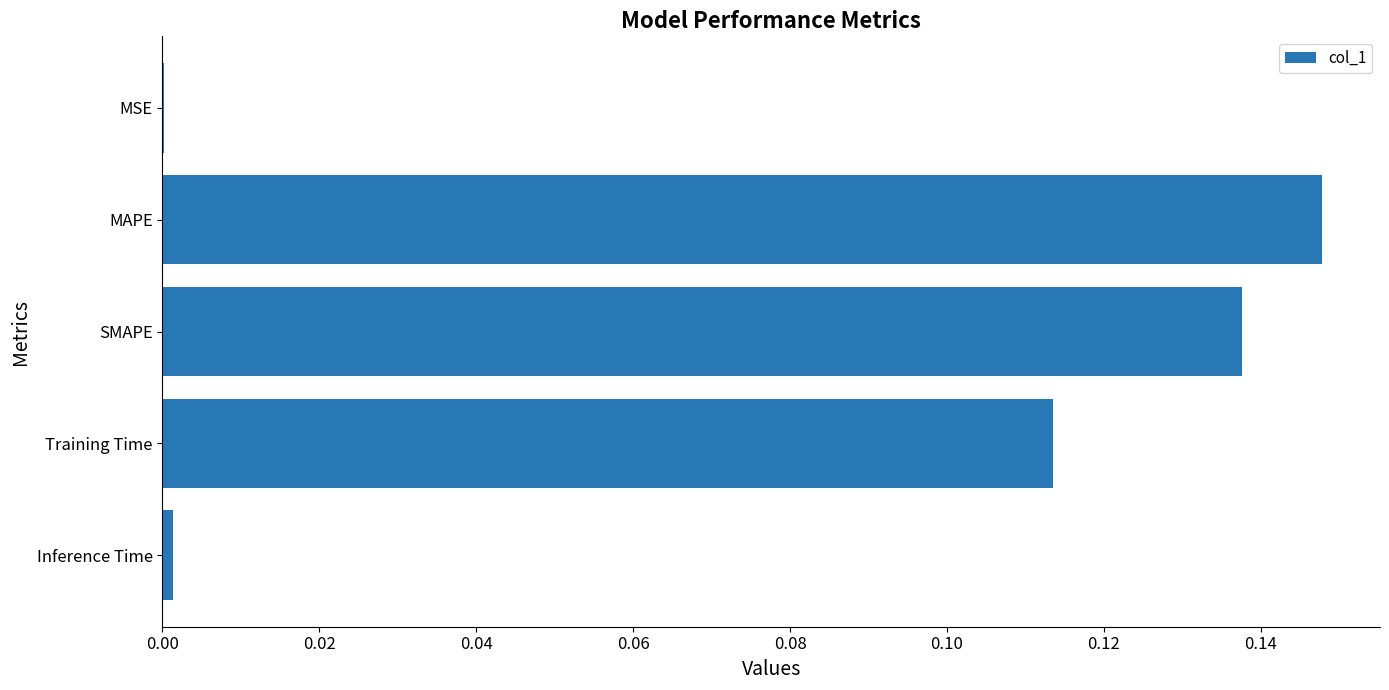

Between MSE and SMAPE, which is larger?

SMAPE